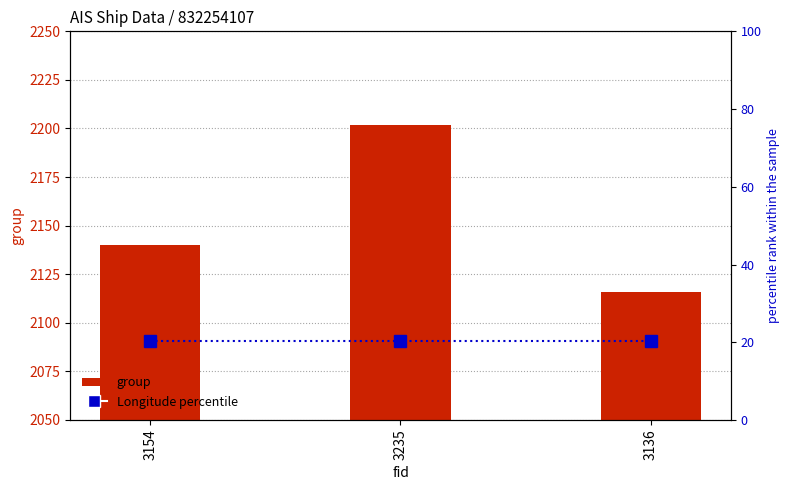

What is the minimum value shown in the chart?

20.2